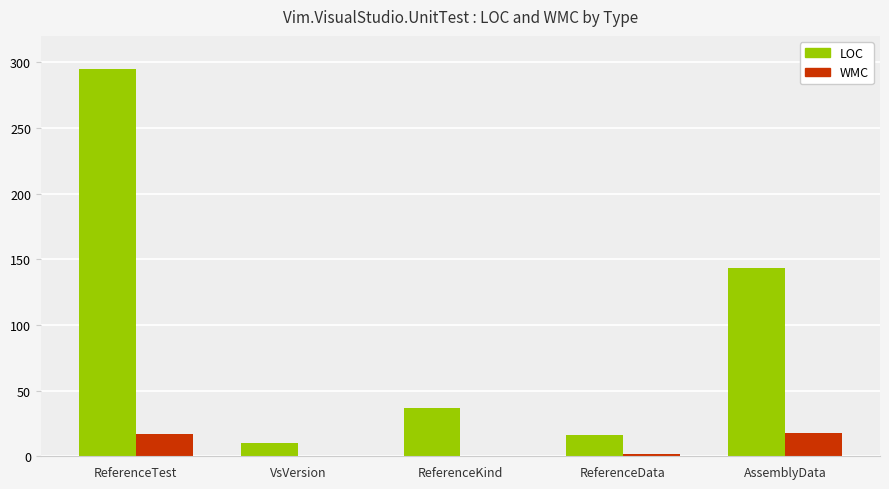

At which label is LOC closest to 152?

AssemblyData